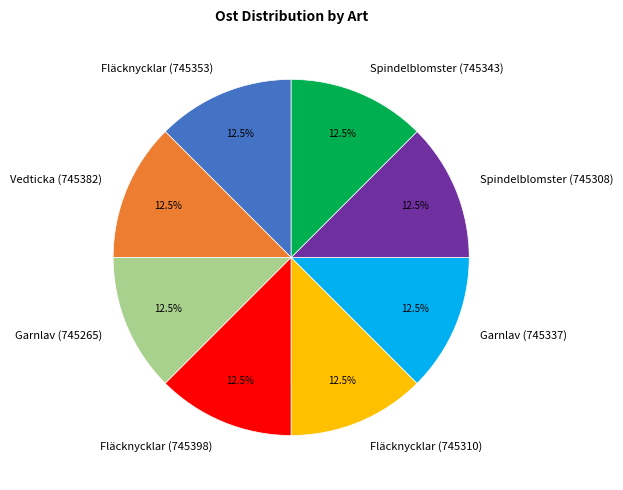

What is the ratio of the value at Spindelblomster (745308) to the value at Fläcknycklar (745398)?

1.0